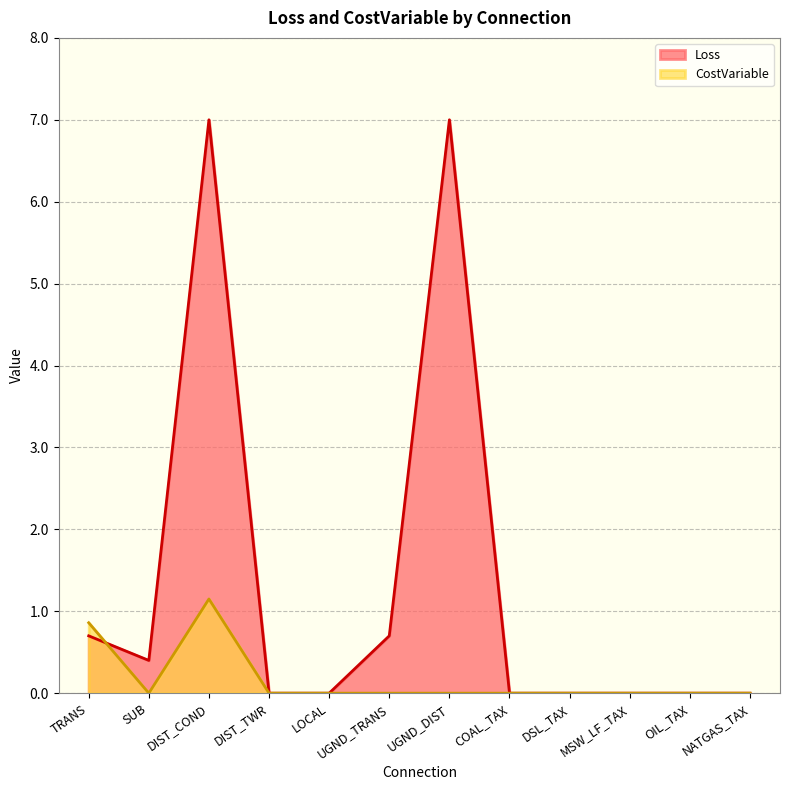

How many times do CostVariable and Loss cross each other?

1